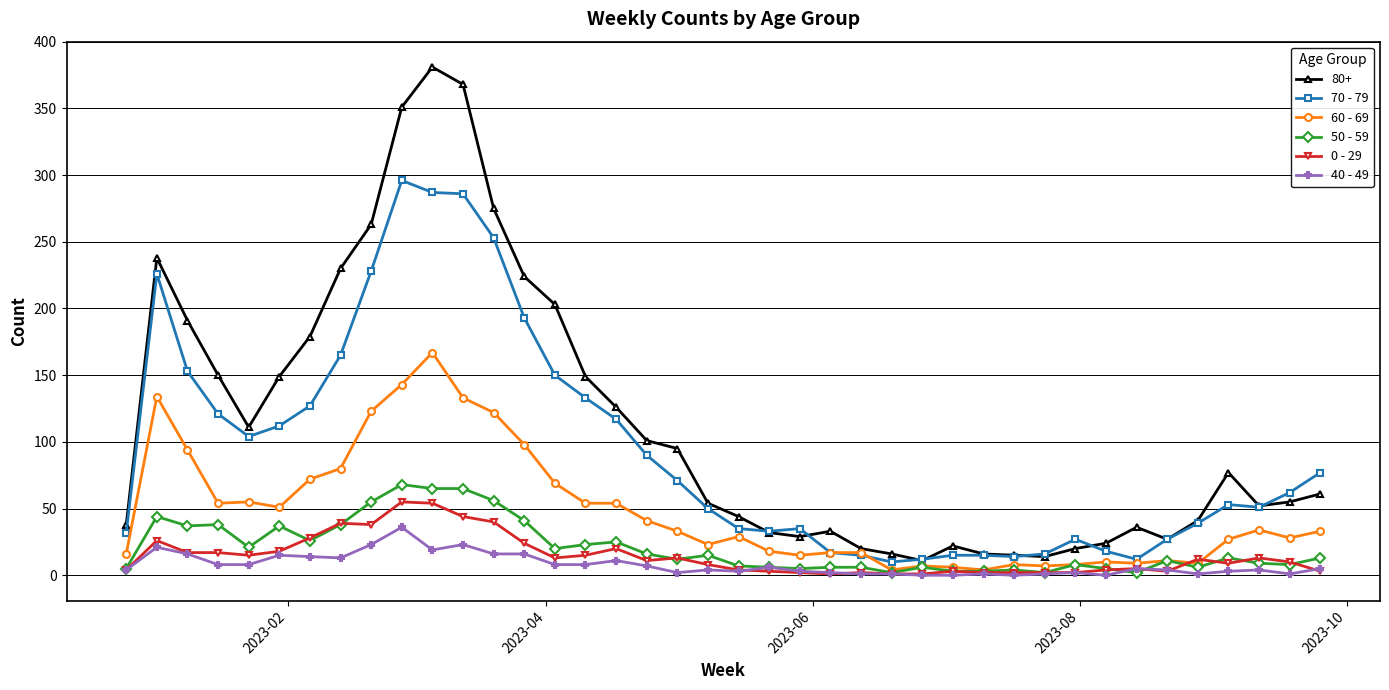

What is the average value of the 0 - 29 series?

15